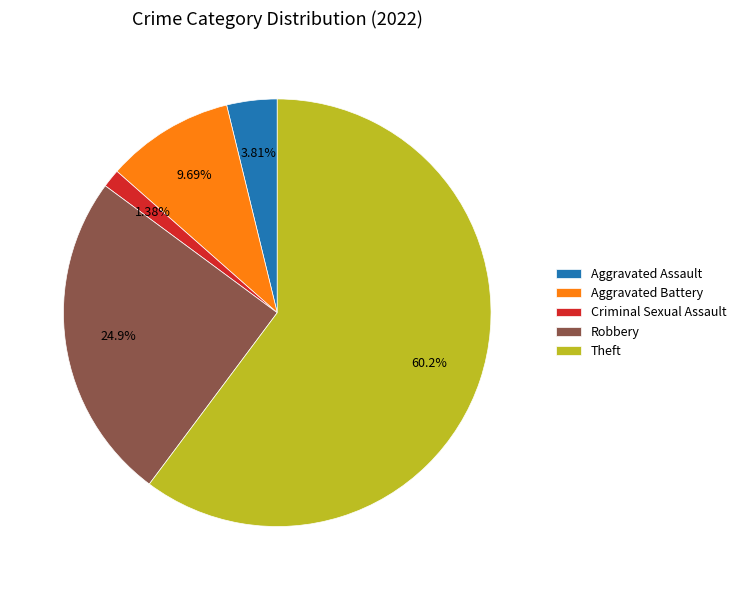

Combined, do Criminal Sexual Assault and Robbery account for over 50%?

No